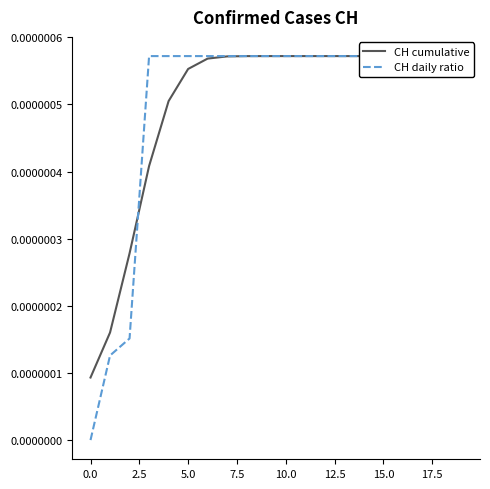

Does the chart have visible grid lines?

No